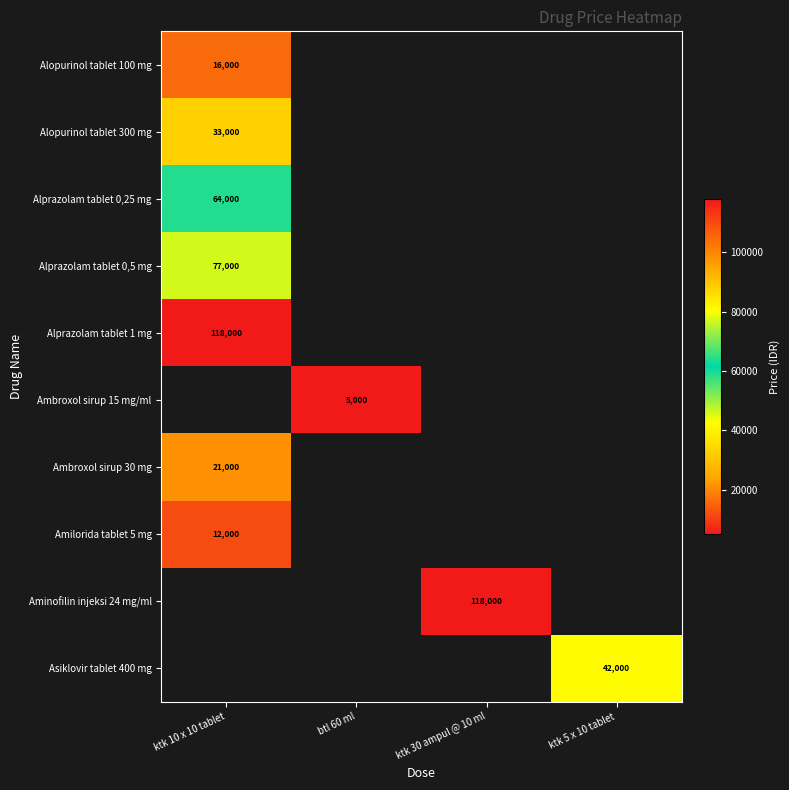

The value of Alprazolam tablet 0,25 mg at ktk 10 x 10 tablet is 64000. True or false?

True